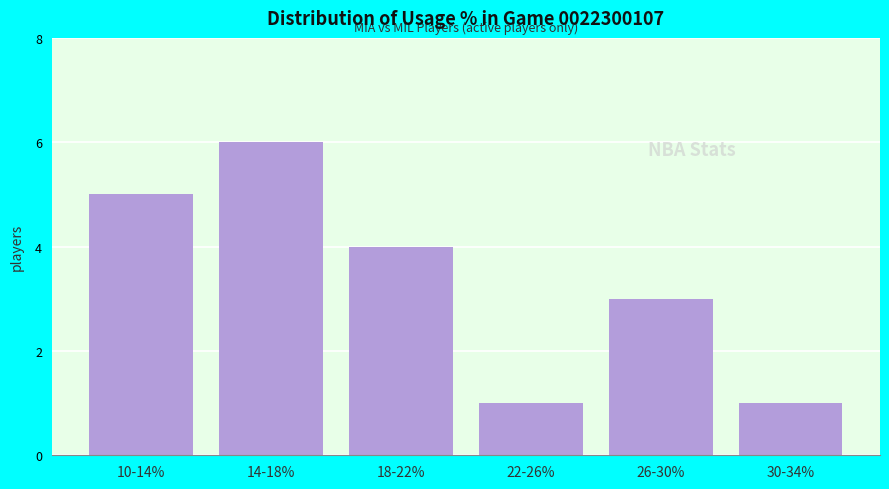

Reading left to right, what are all the values shown in this chart?

10-14%=5	14-18%=6	18-22%=4	22-26%=1	26-30%=3	30-34%=1